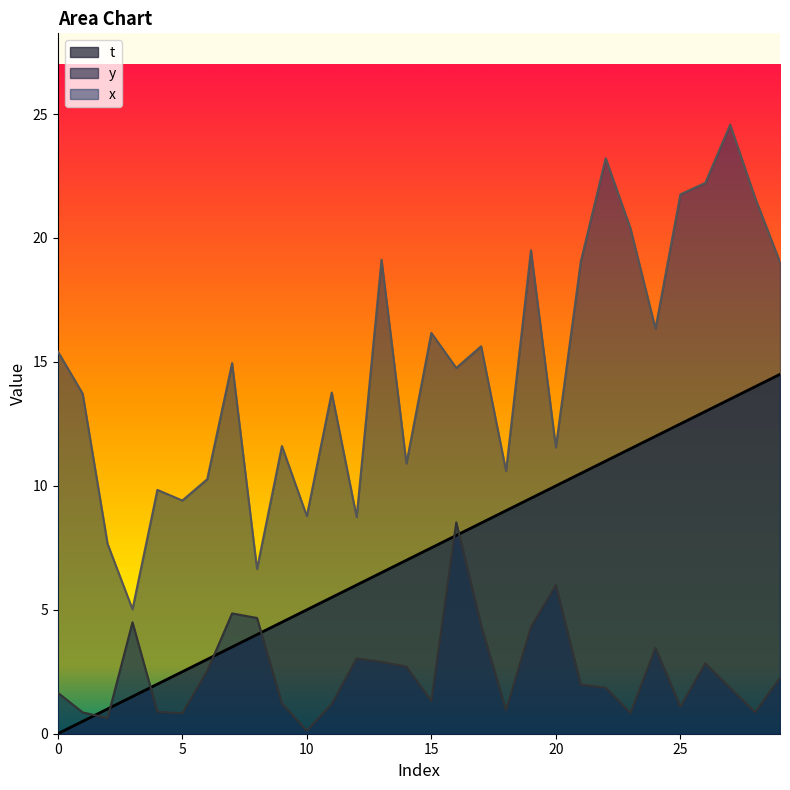

What is the lowest value of the y series?

0.1